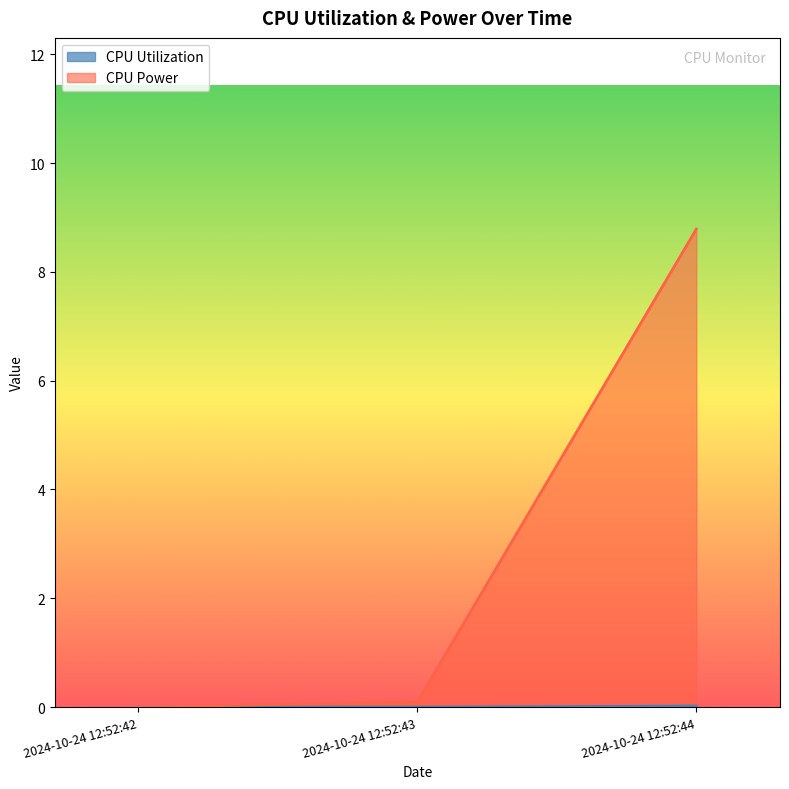

Which series changed the most between 2024-10-24 12:52:42 and 2024-10-24 12:52:43?

CPU Power